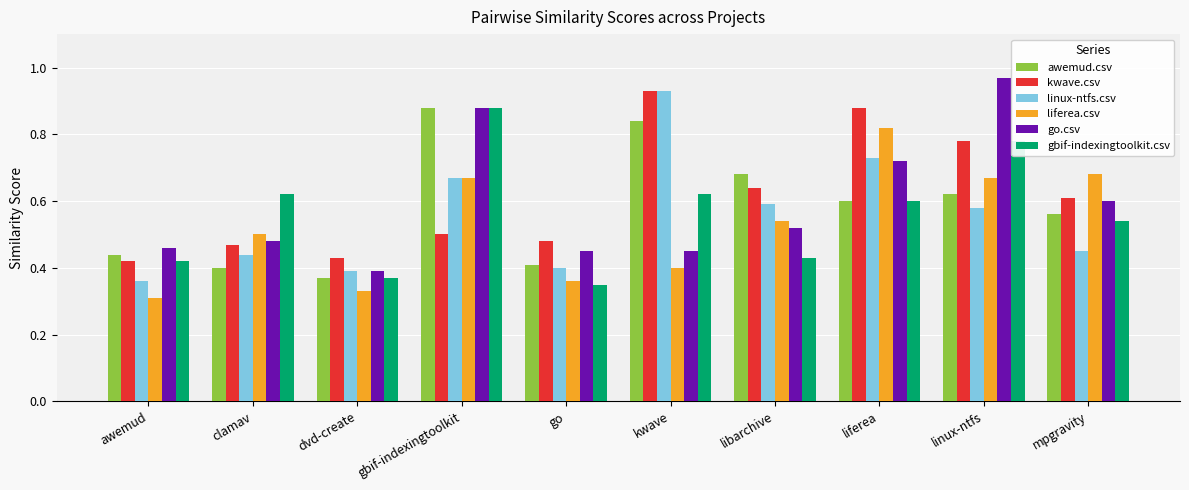

Which series changed the most between libarchive and linux-ntfs?

go.csv